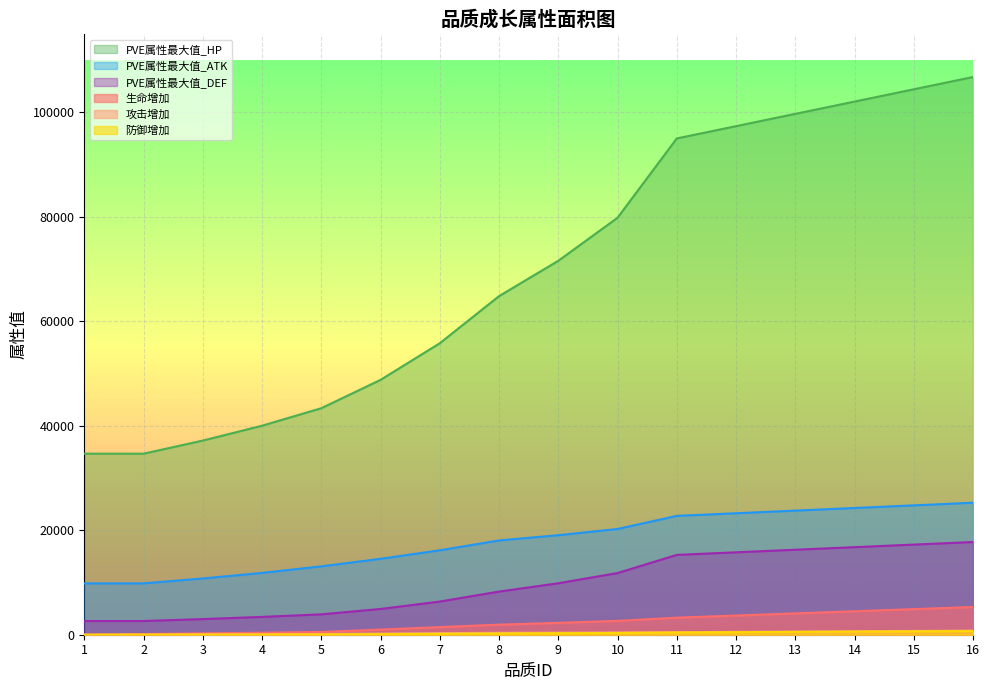

At which label does 攻击增加 first exceed 391?

10